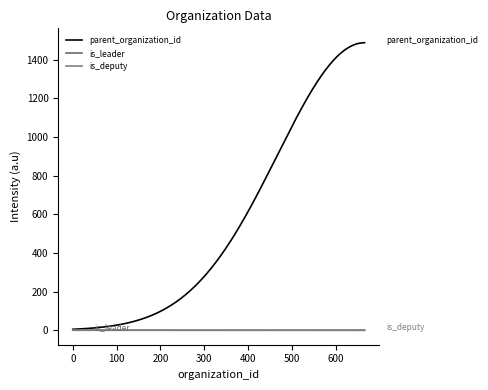

Reading left to right, transcribe all the data shown in this chart.

parent_organization_id: 0=0	666=1488	12=0	15=0	3=0
is_leader: 0=1	666=0	12=0	15=0	3=0
is_deputy: 0=0	666=1	12=0	15=0	3=0